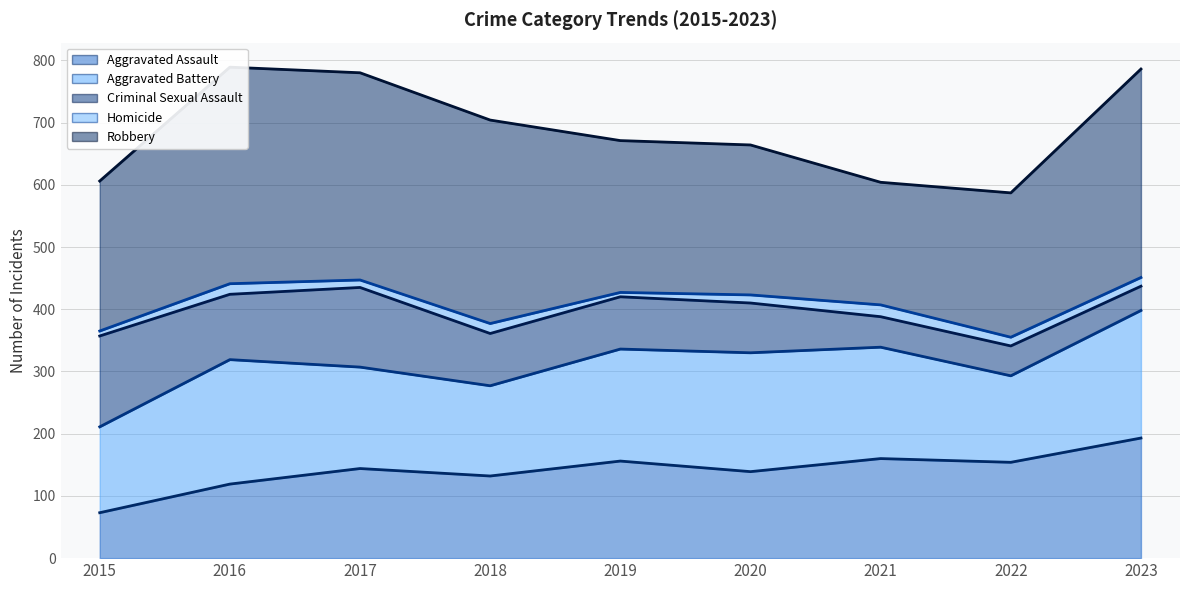

At which category does Homicide (line) reach its first local valley?

2018